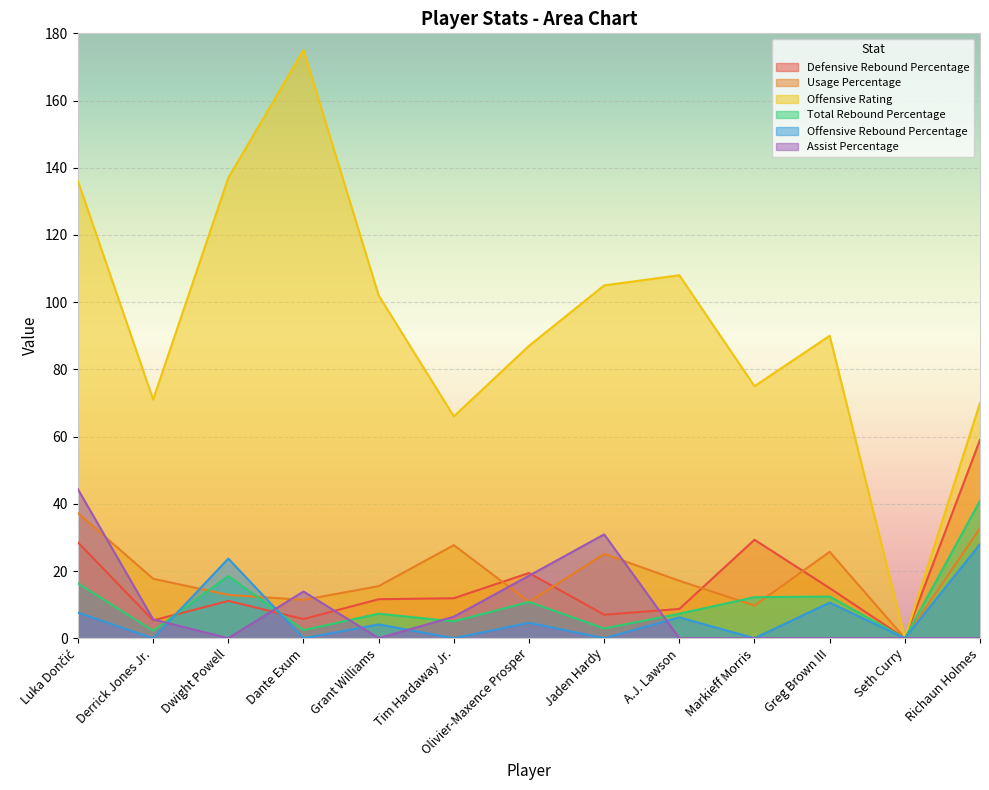

In Defensive Rebound Percentage, how many points are higher than both neighbors (excluding endpoints)?

3